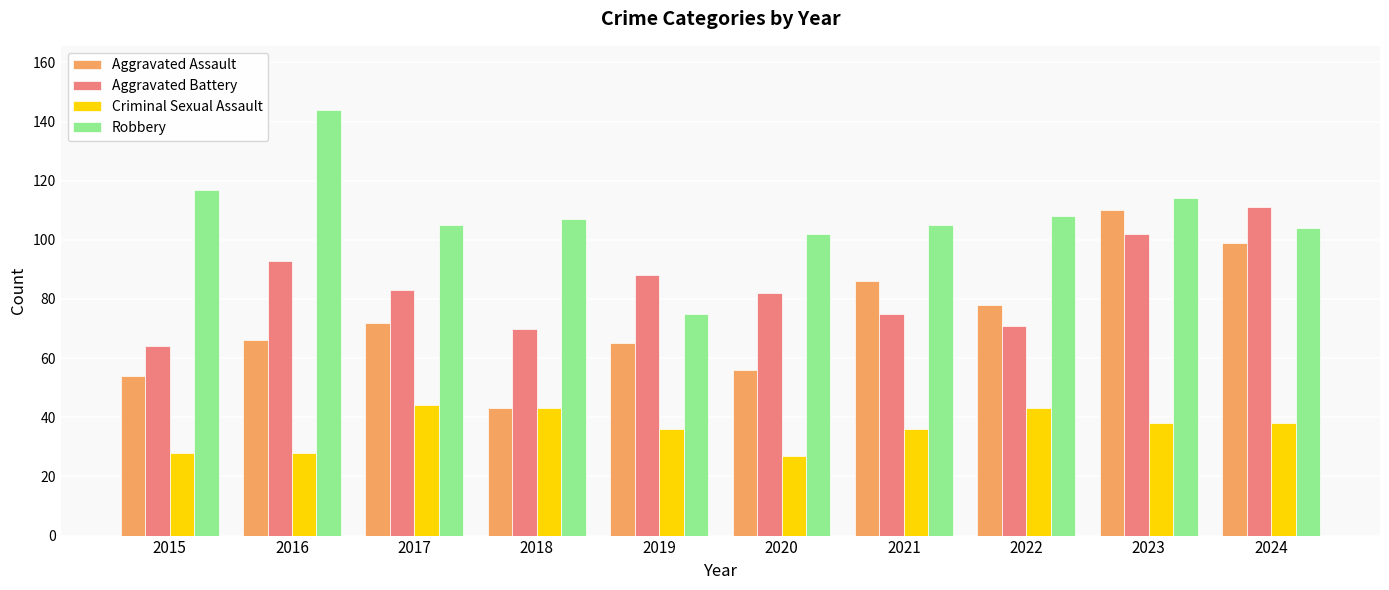

The value of Robbery at 2021 is 105. True or false?

True